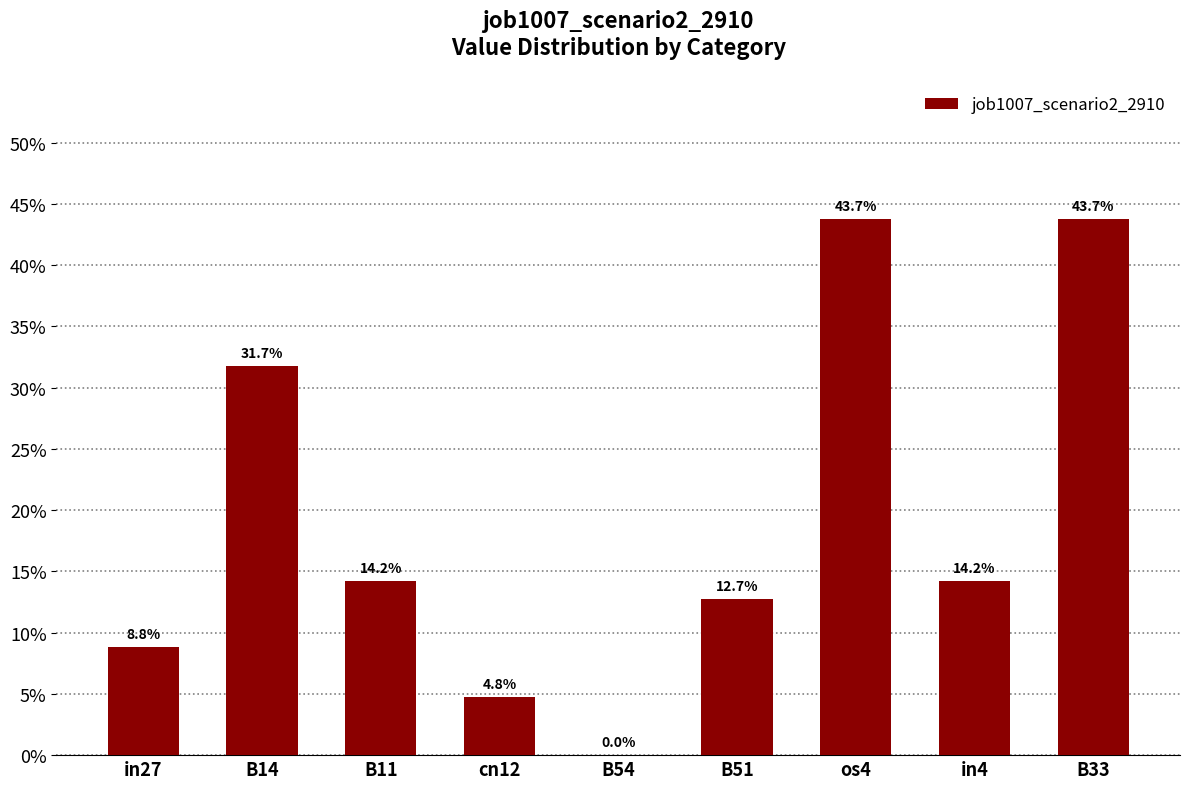

Are the bars grouped side by side (vs. stacked)?

No